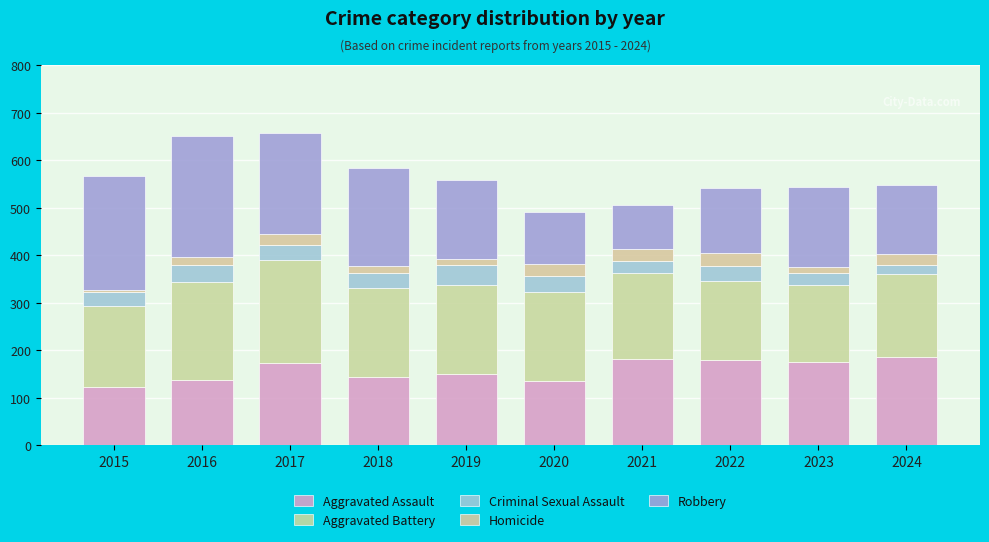

The Aggravated Battery series shows 82 at 2017. True or false?

False